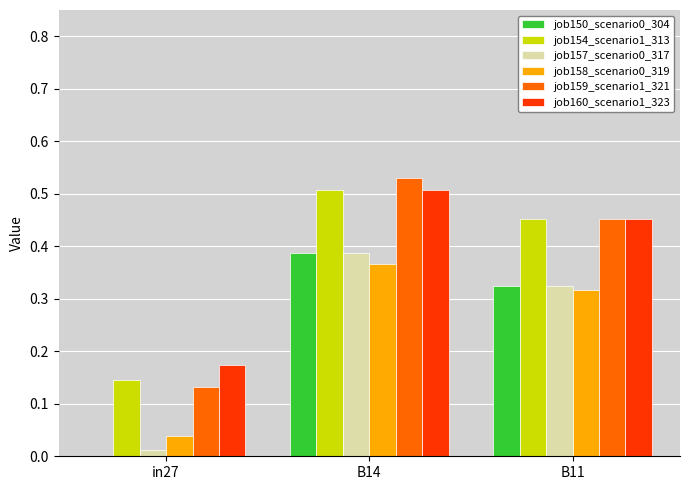

How many job150_scenario0_304 values are between 0 and 1?

3